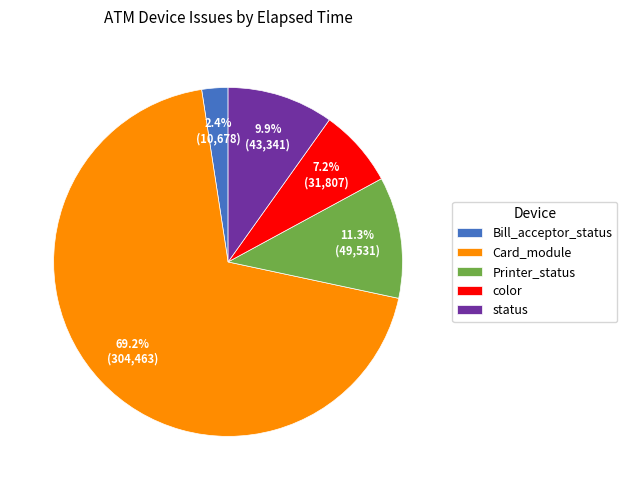

To the nearest percent, what is the difference between the largest and smallest slice percentages?

67%